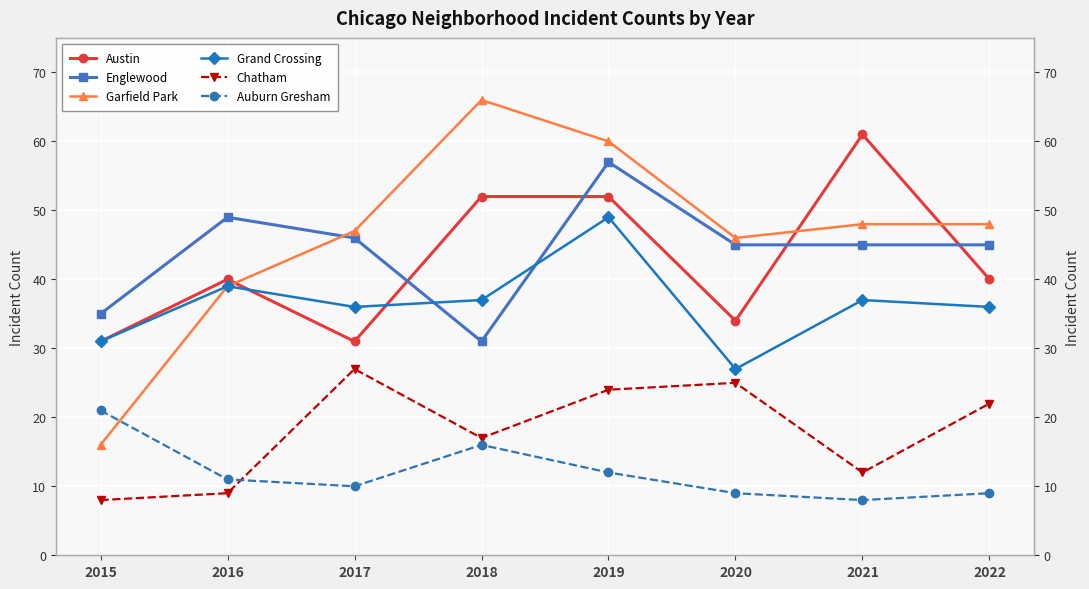

What is the spread (max minus min) of values at 2019?

48